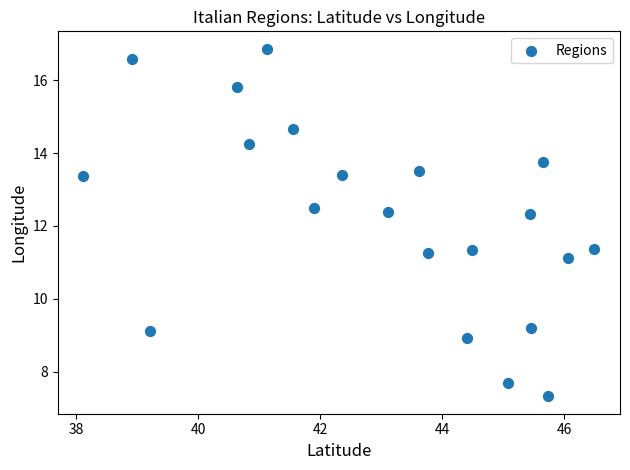

What is the range of X values (max minus min)?

8.4